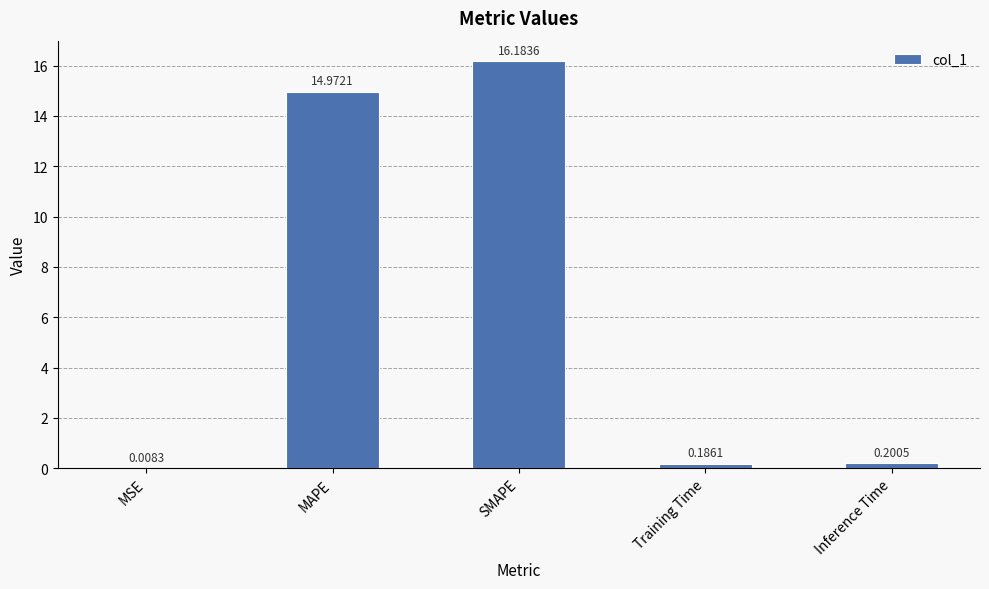

What is the sum of all values?

31.6